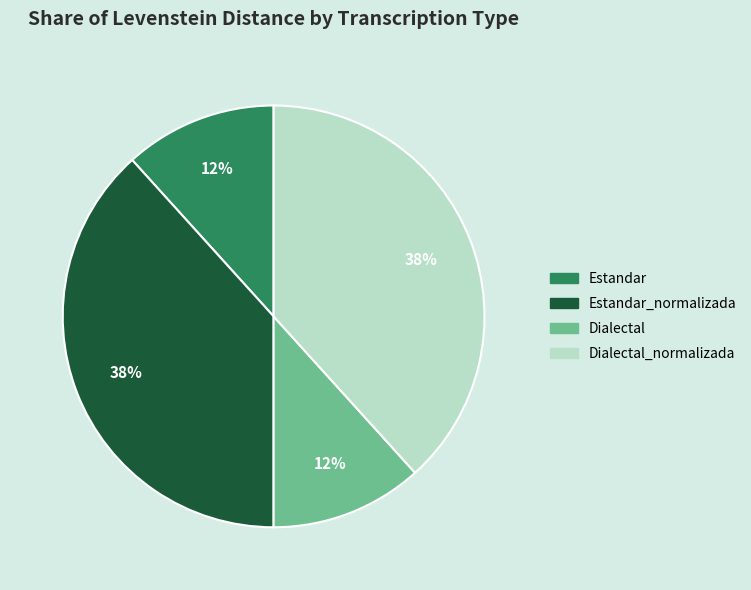

The Estandar slice represents 19% of the pie. True or false?

False